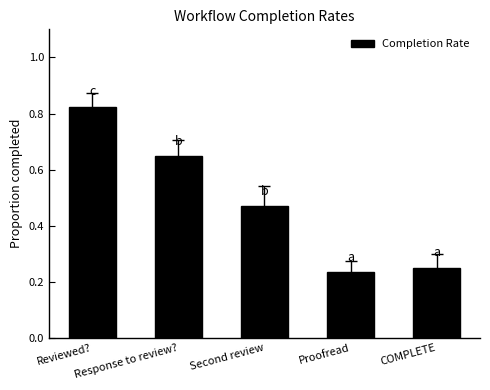

What is the sum of all values?

2.4